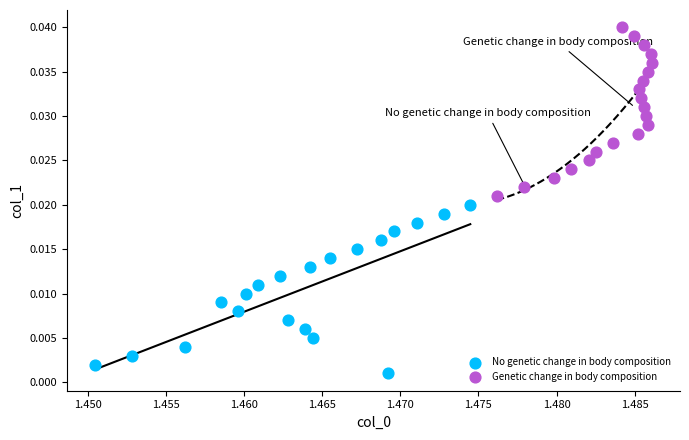

Which series contains the lowest Y value?

No genetic change in body composition